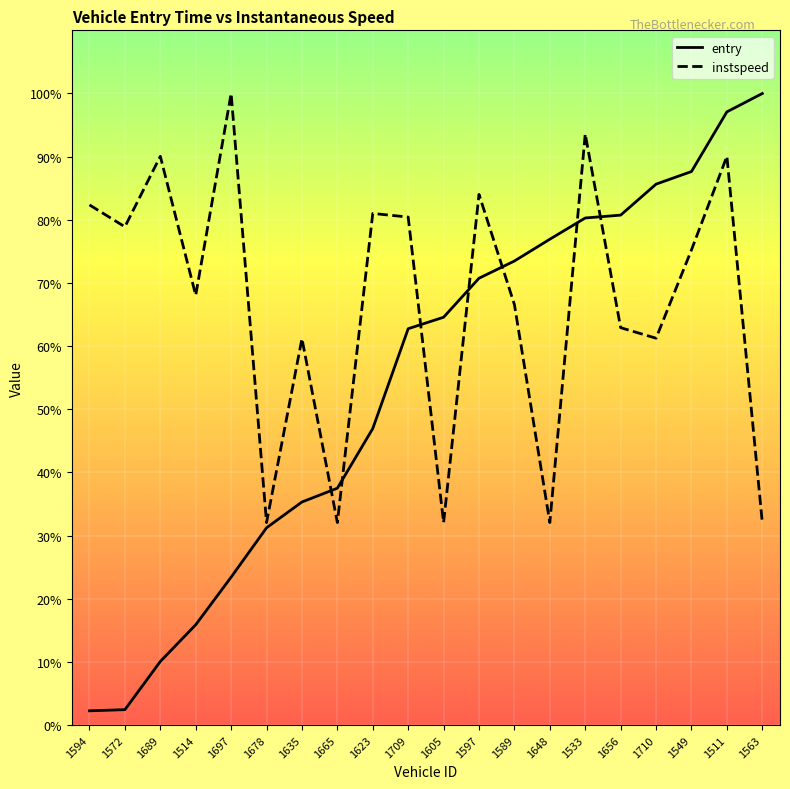

How many lines are shown in the chart?

2